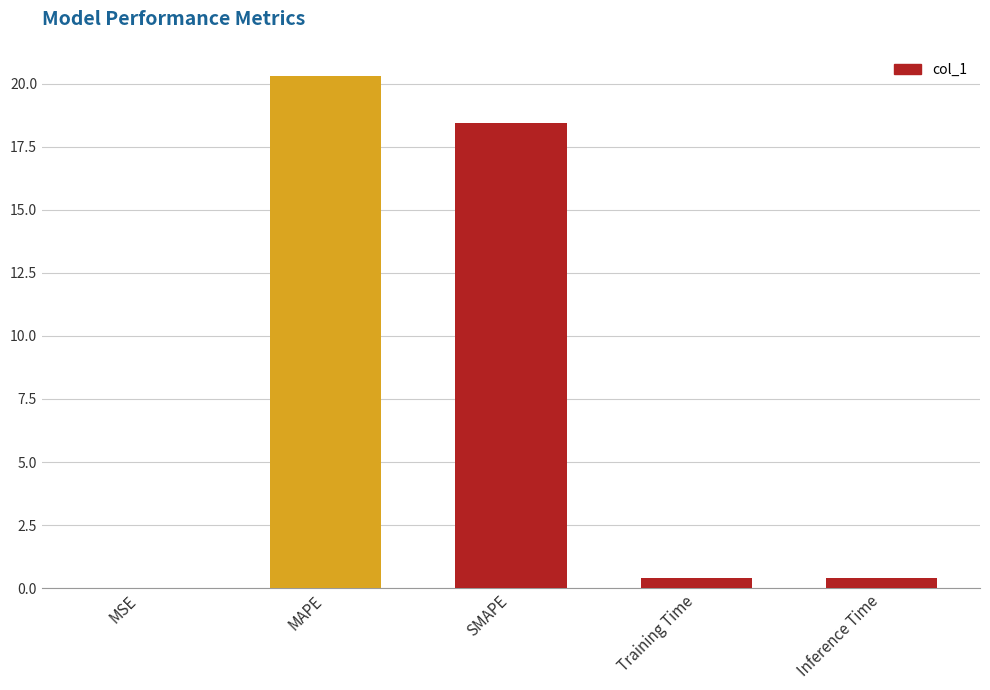

What is the difference between the values at MSE and MAPE?

20.3